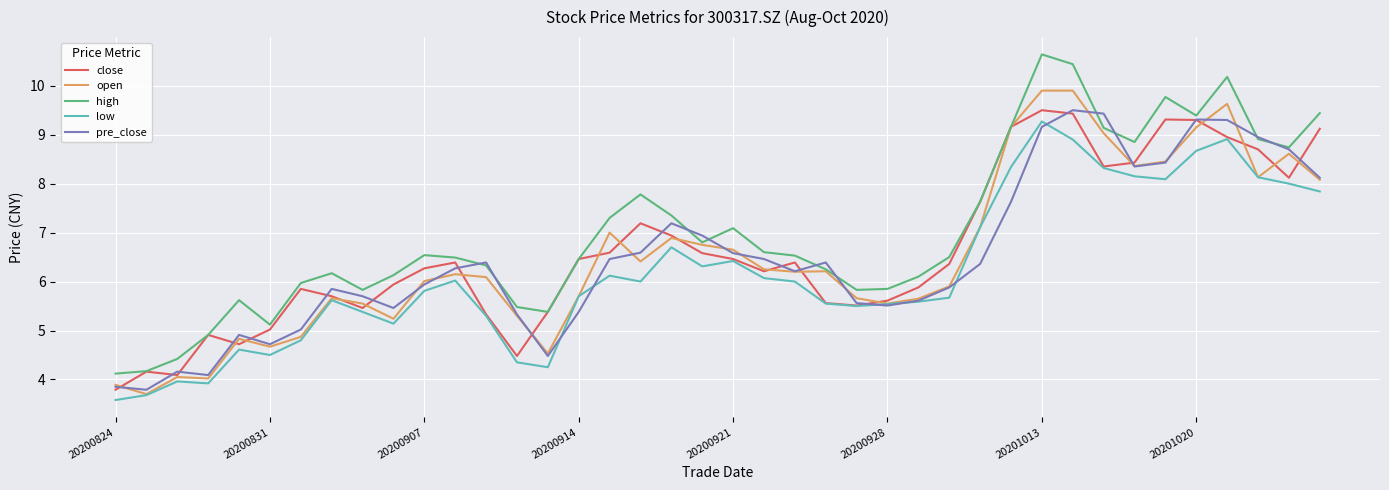

Which series has the widest spread of values?

high